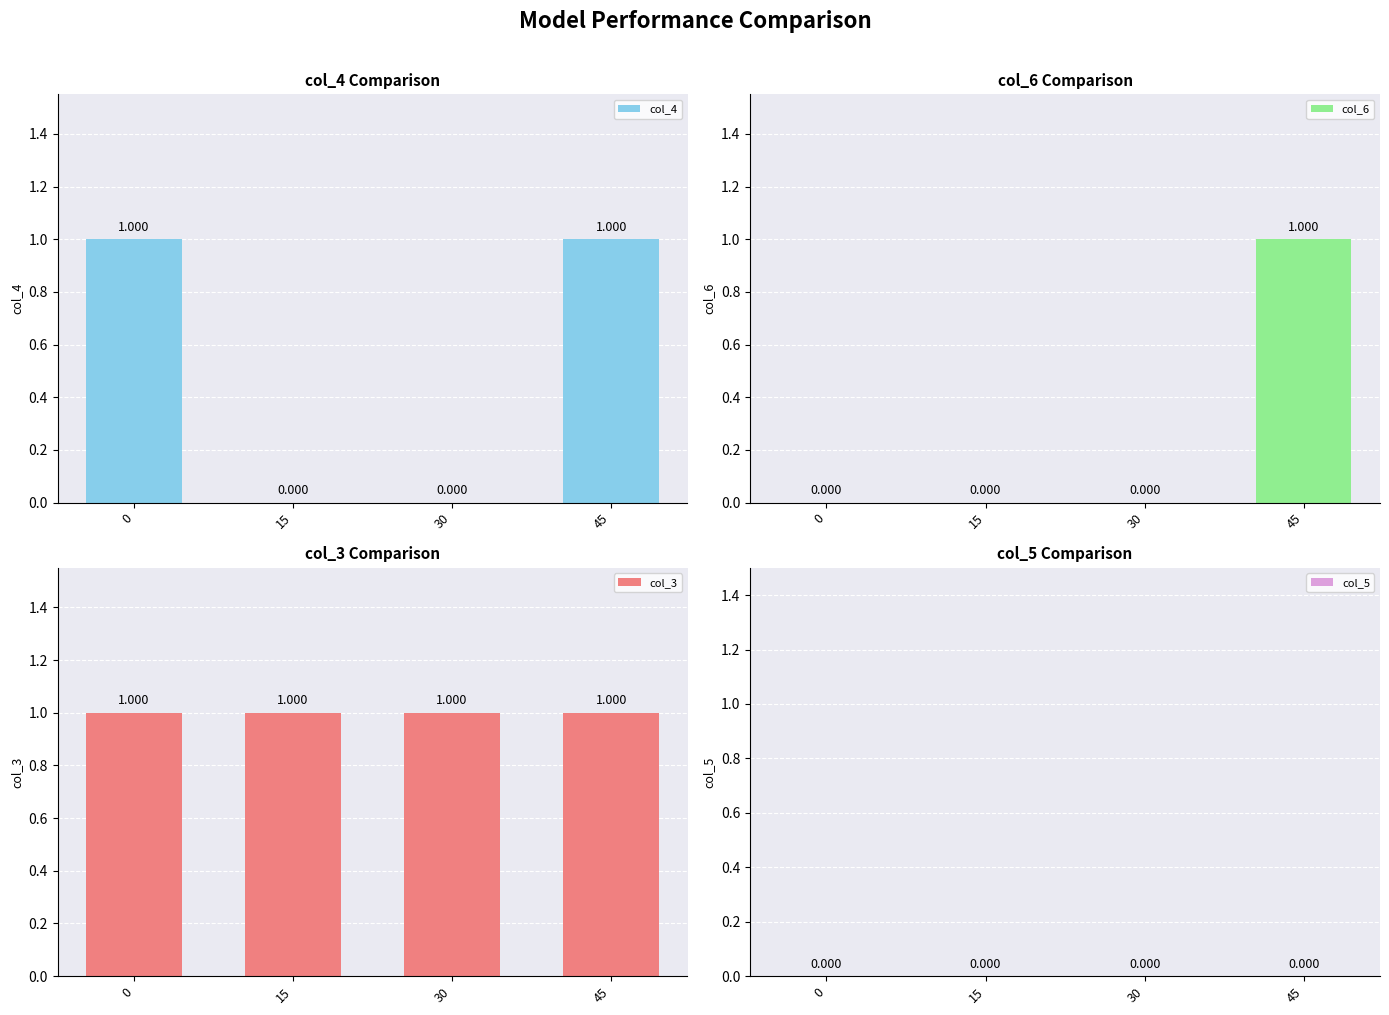

What is the difference between the maximum and second lowest values in the col_4 series?

1